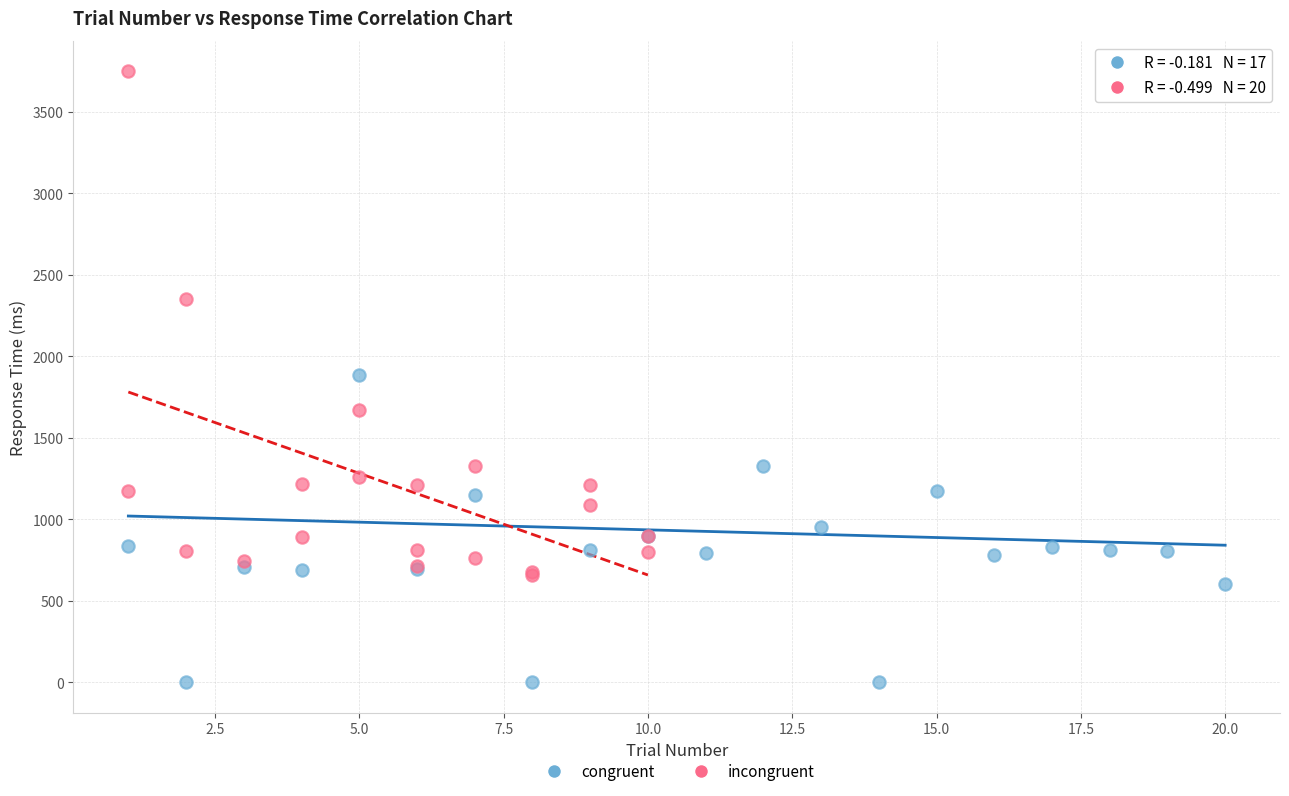

Which series contains the highest Y value?

incongruent